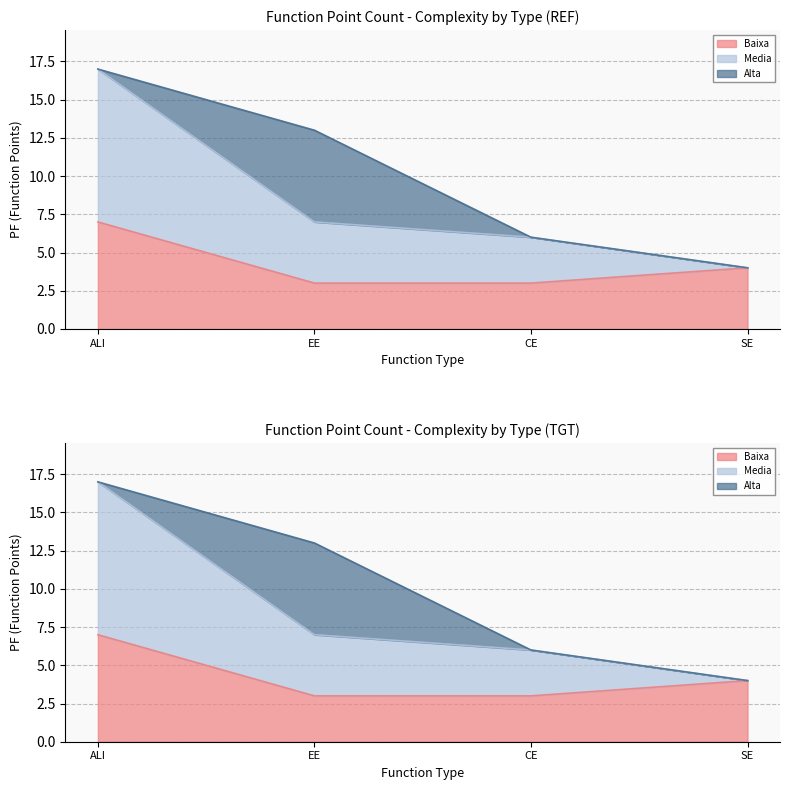

At which category is the sum across all series the highest?

ALI